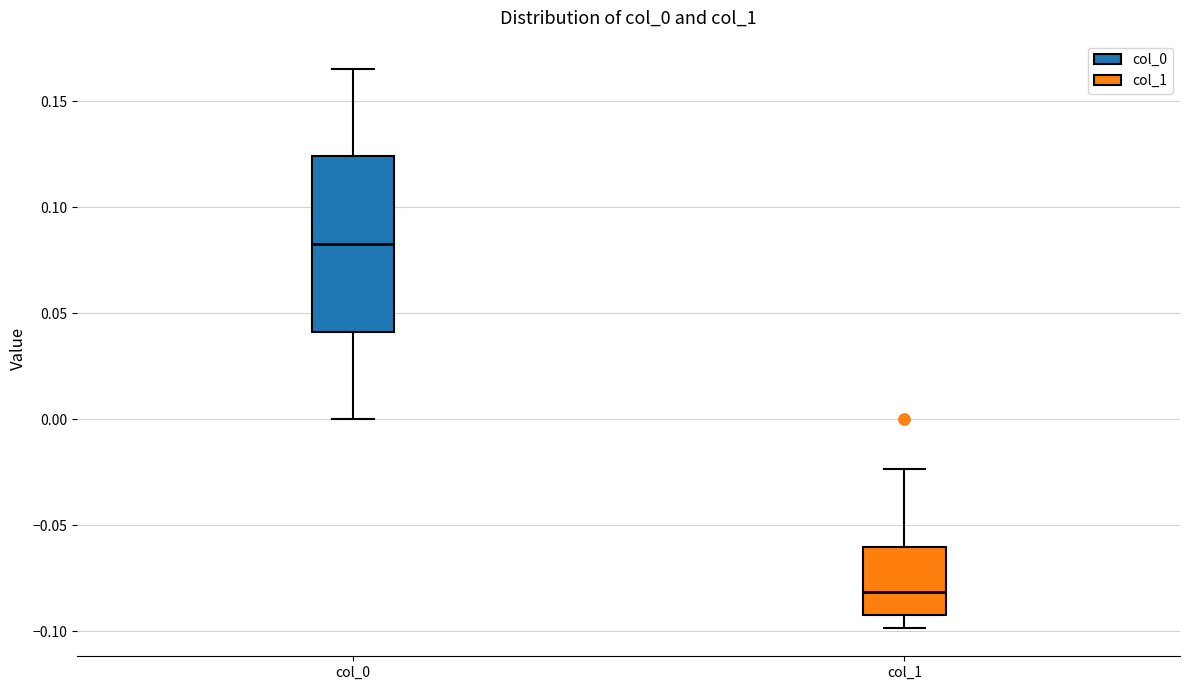

Reading left to right, read every box against the y-axis: the position of its median line, the range the box covers, and the ends of its whiskers. The values are not printed on the chart, so give them approximately, as read against the axis.

col_0: median 0.085, box 0.040 to 0.125, whiskers 0.000 to 0.165
col_1: median -0.080, box -0.090 to -0.060, whiskers -0.100 to -0.025